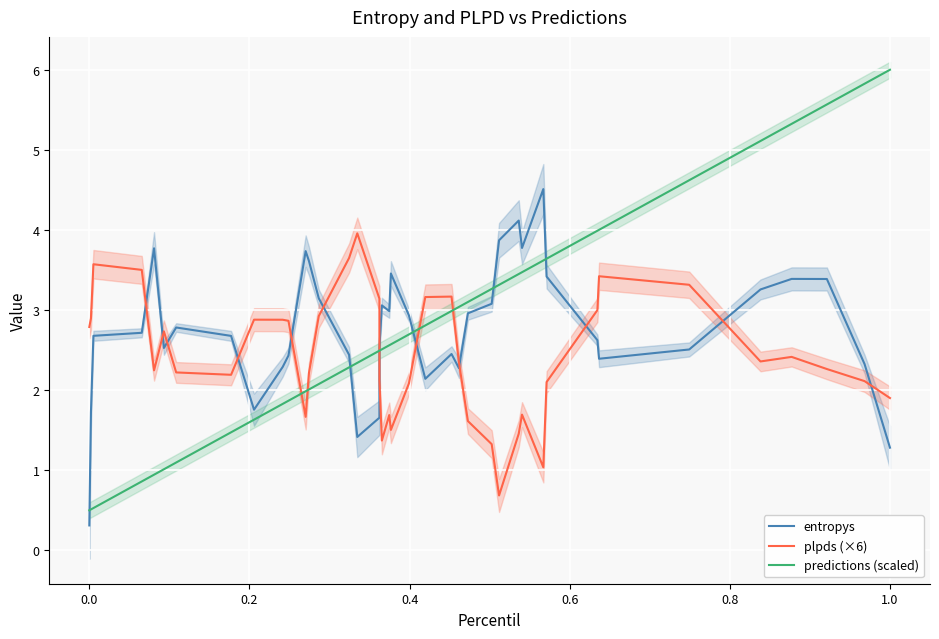

Which series has the largest range (max minus min)?

predictions (scaled)